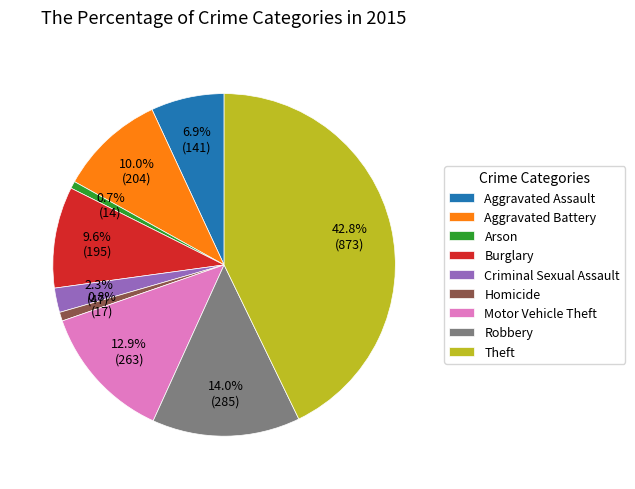

True or false: Aggravated Assault accounts for 19% of the total.

False